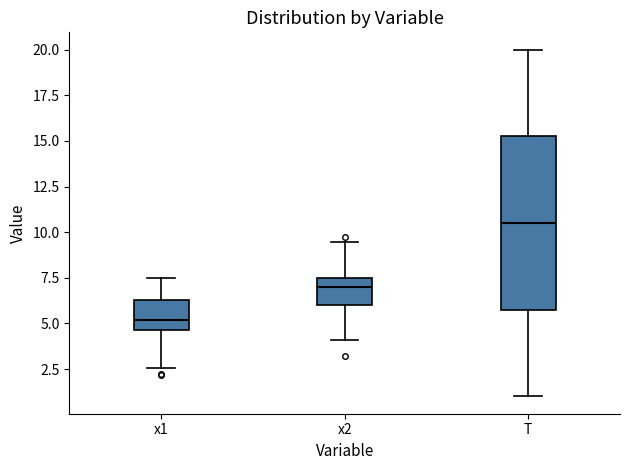

Which box is the tallest, from its lower edge to its upper edge?

T